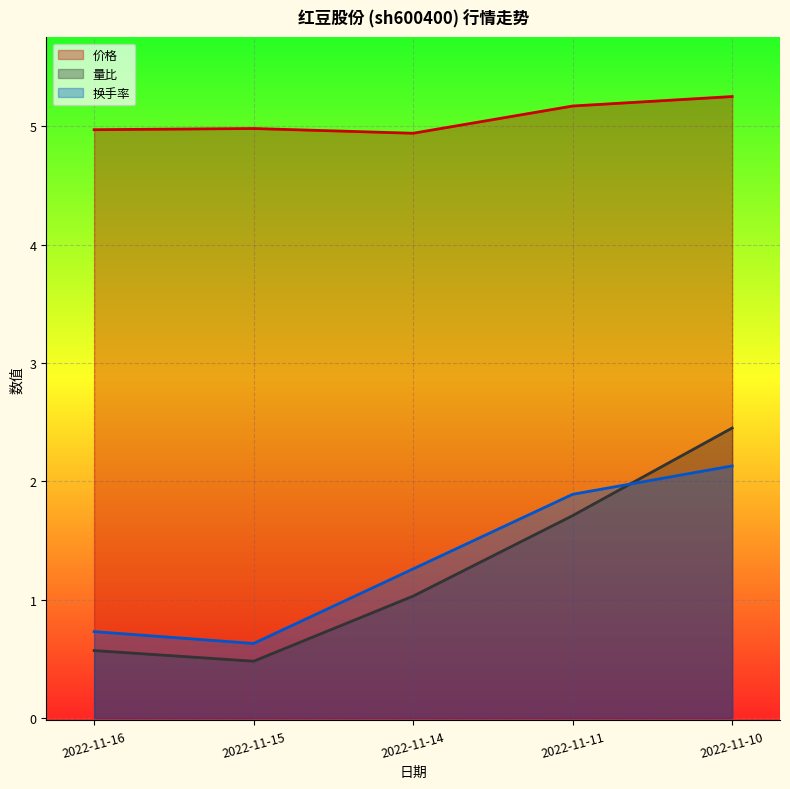

Where is the first local minimum for 量比?

2022-11-15